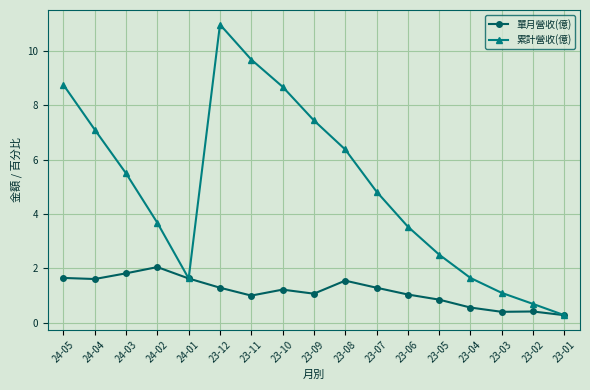

The 單月營收(億) series shows 0.5 at 23-07. True or false?

False